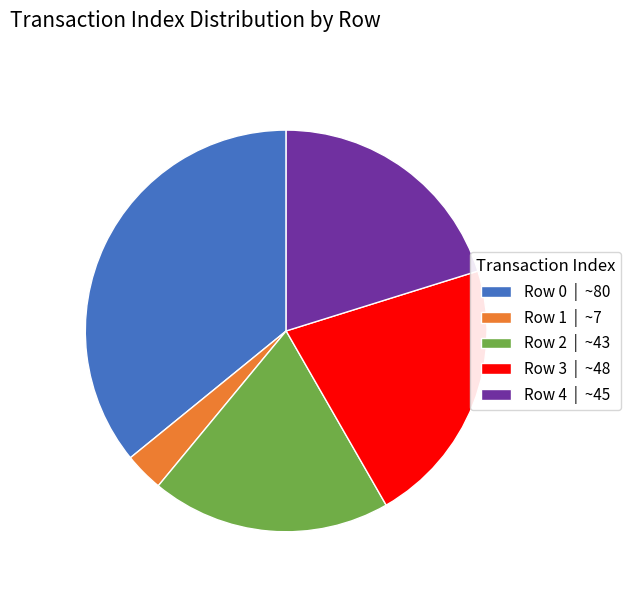

Which category has the smallest portion of the pie?

Row 1